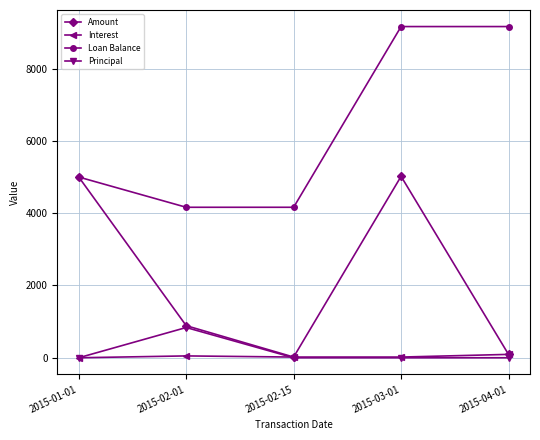

What is the label of the 1st point from the right?

2015-04-01